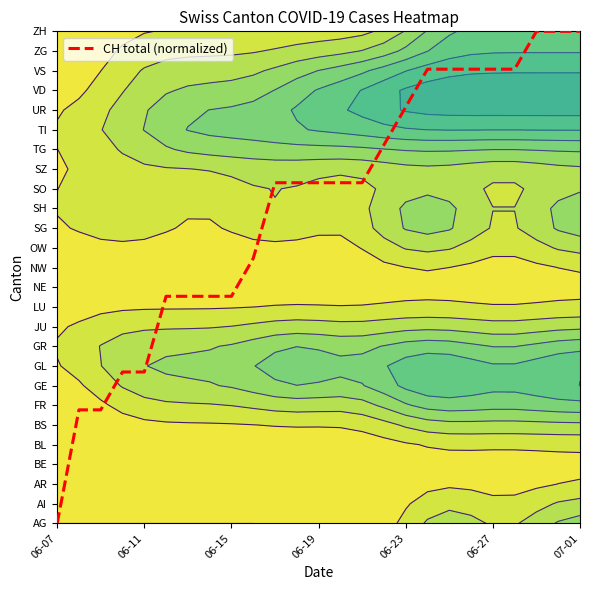

What is the change in value from 21 to 22?

+1.9